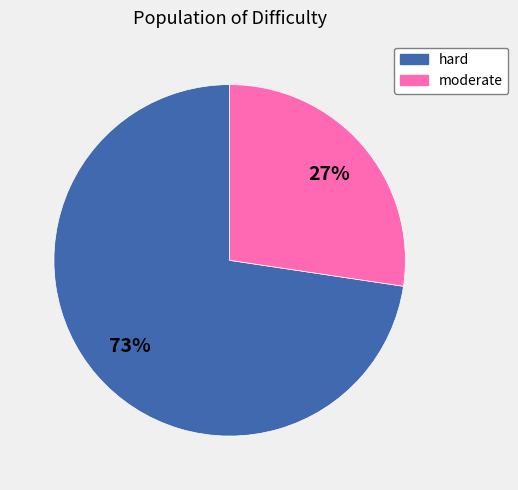

What percentage is the hard slice, to the nearest percent?

73%